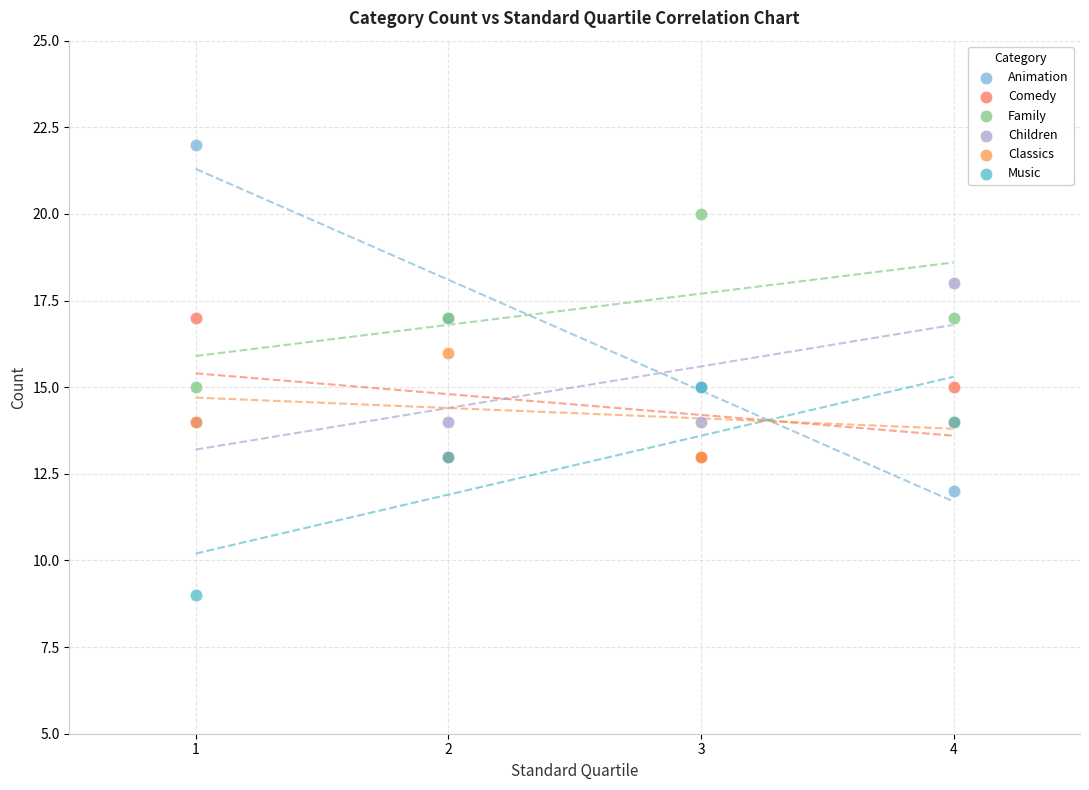

Which series has the largest Y range (max minus min)?

Animation